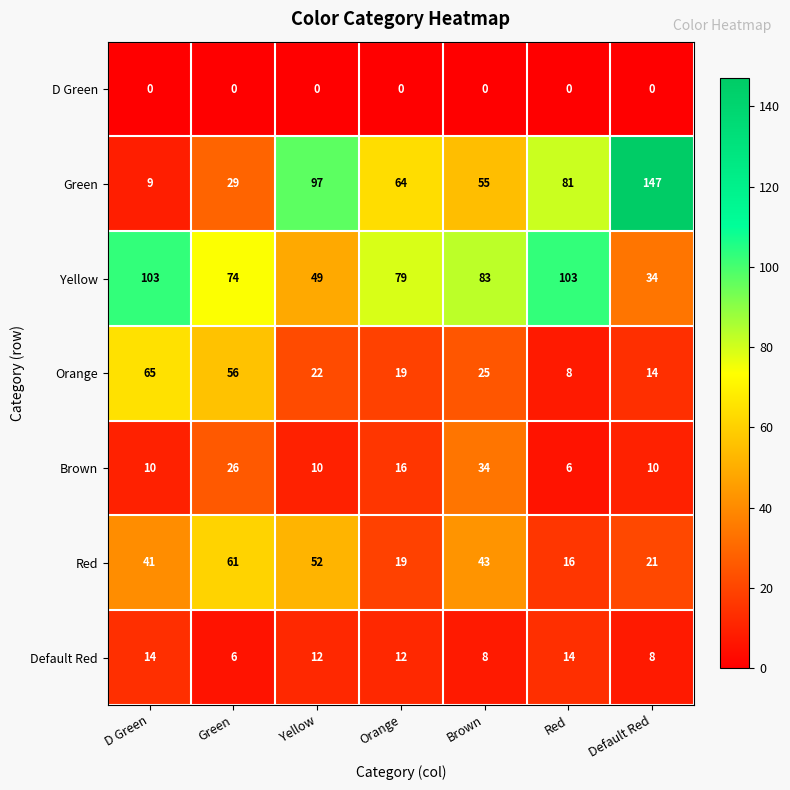

Between Green and Default Red, which series saw the biggest shift?

Green